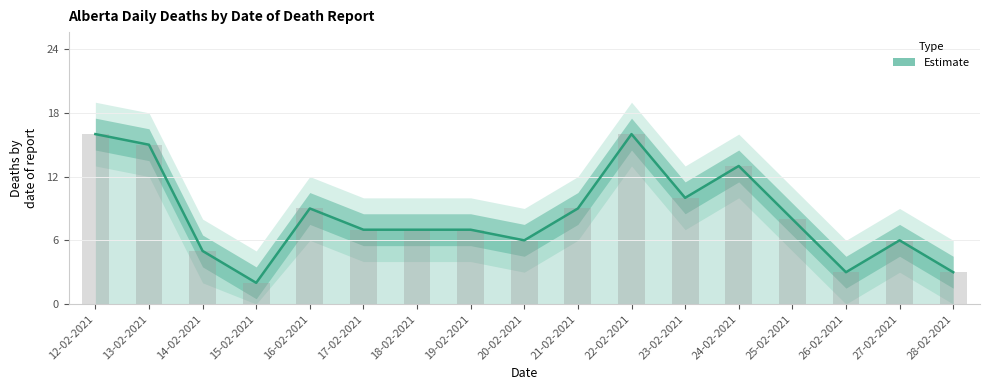

Approximately how many times larger is the value at 23-02-2021 compared to 24-02-2021?

0.8